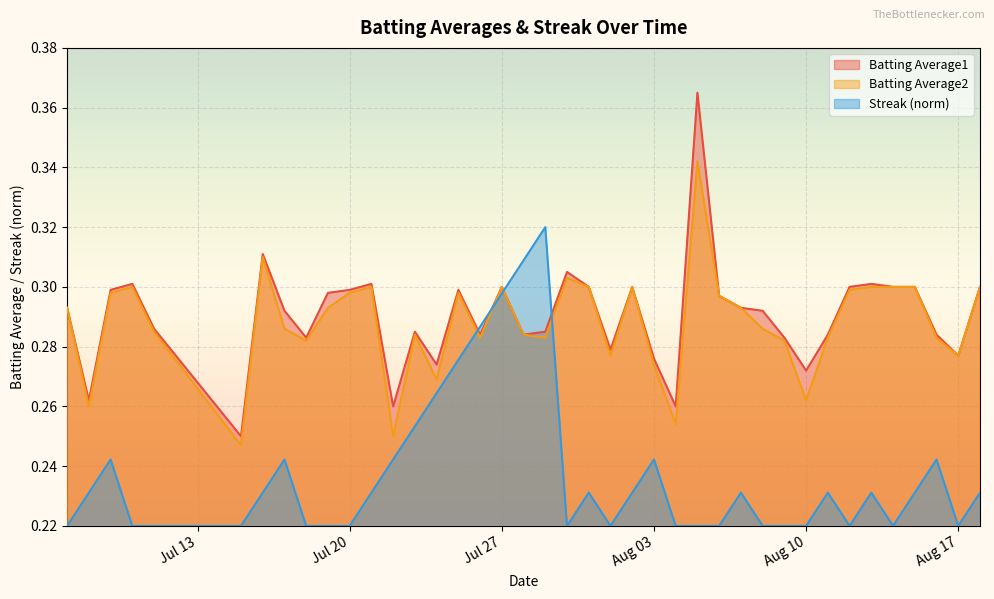

True or false: Batting Average1 and Batting Average2 intersect in this chart.

False